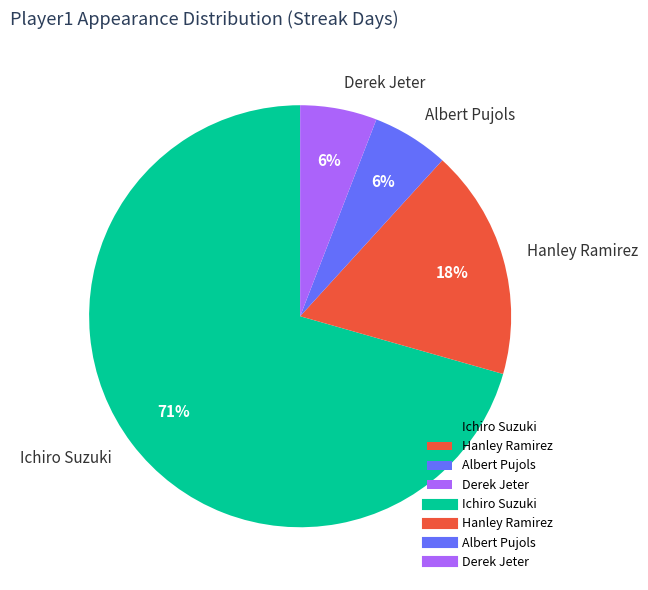

Is the sum of Albert Pujols and Hanley Ramirez greater than half?

No